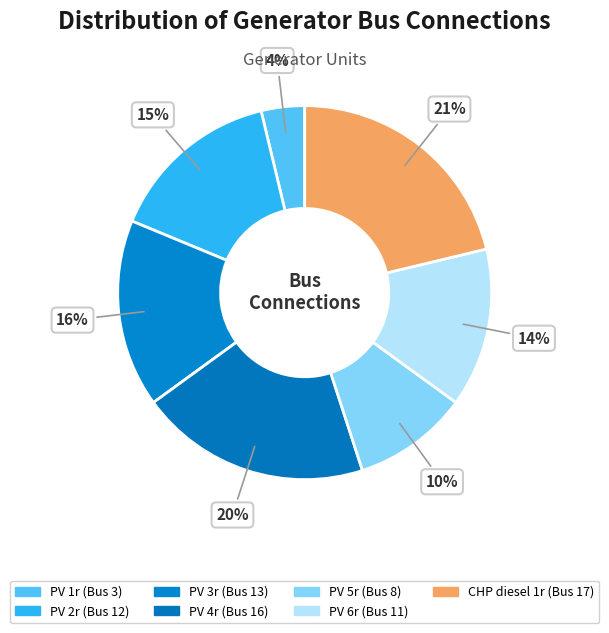

The CHP diesel 1r slice represents 21% of the pie. True or false?

True